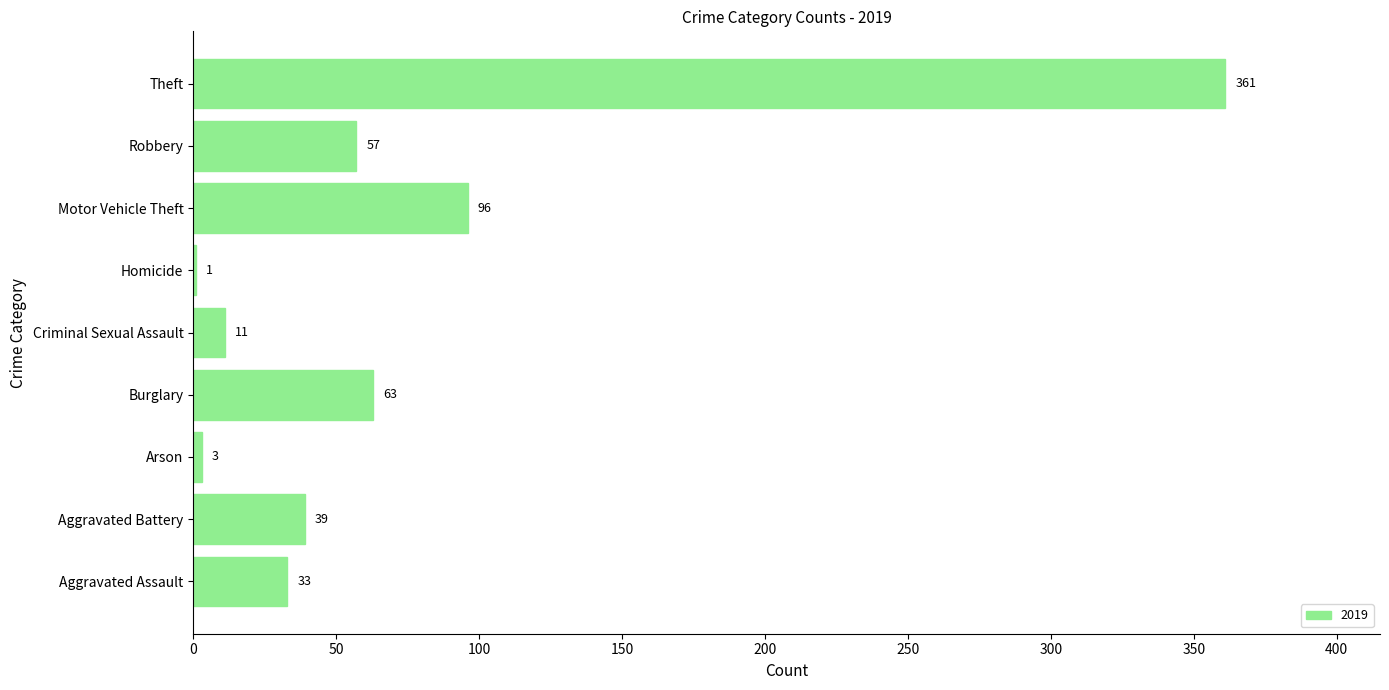

Which category has the highest value across all series?

Theft